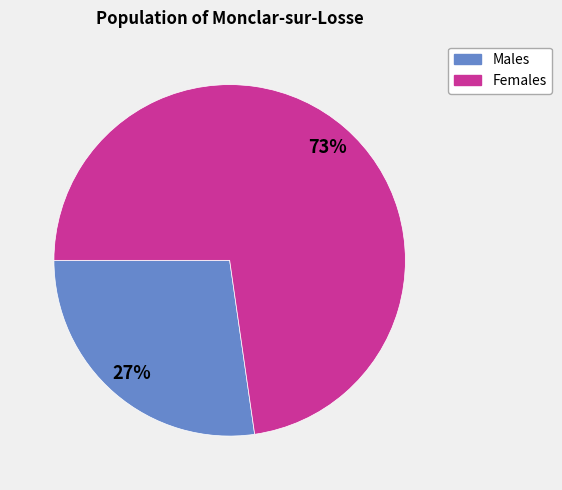

Is there a majority slice in this chart?

Yes